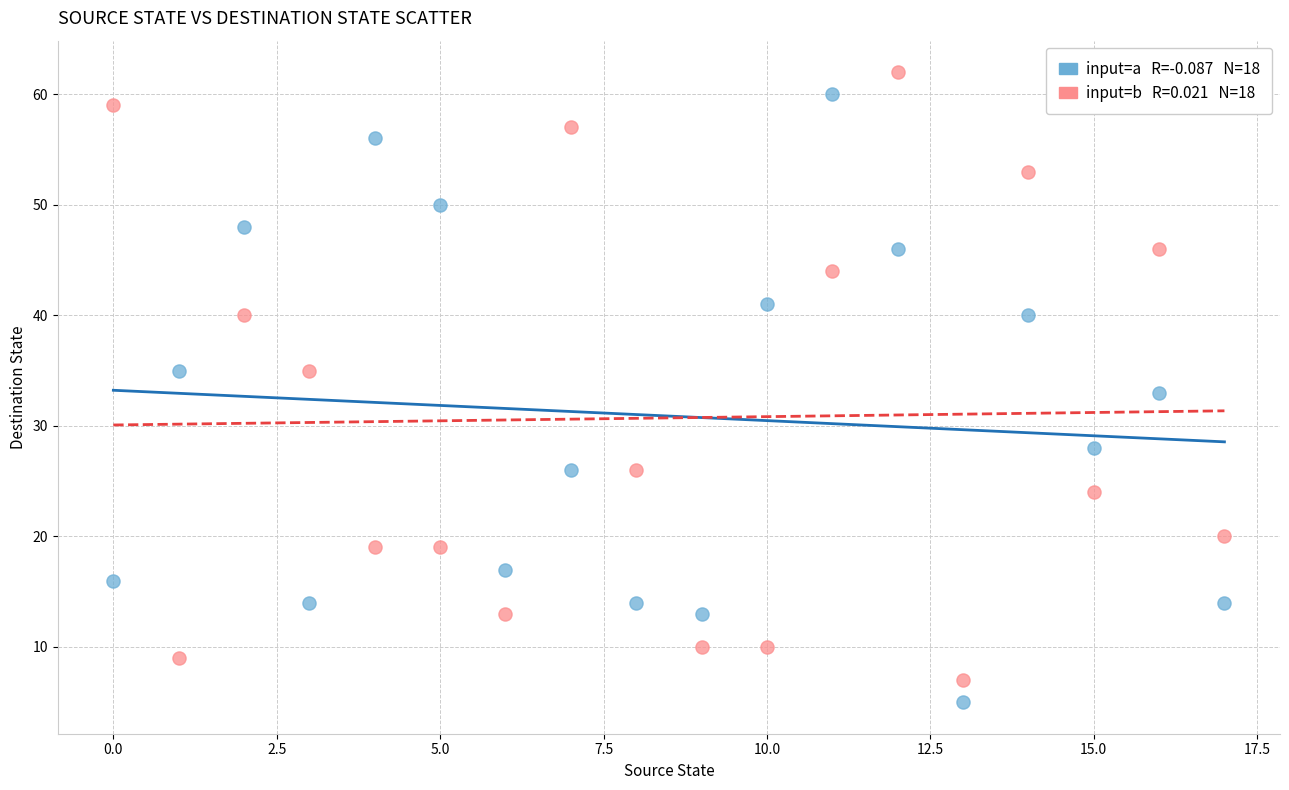

Across all data points, what is the range of Y values (max minus min)?

57